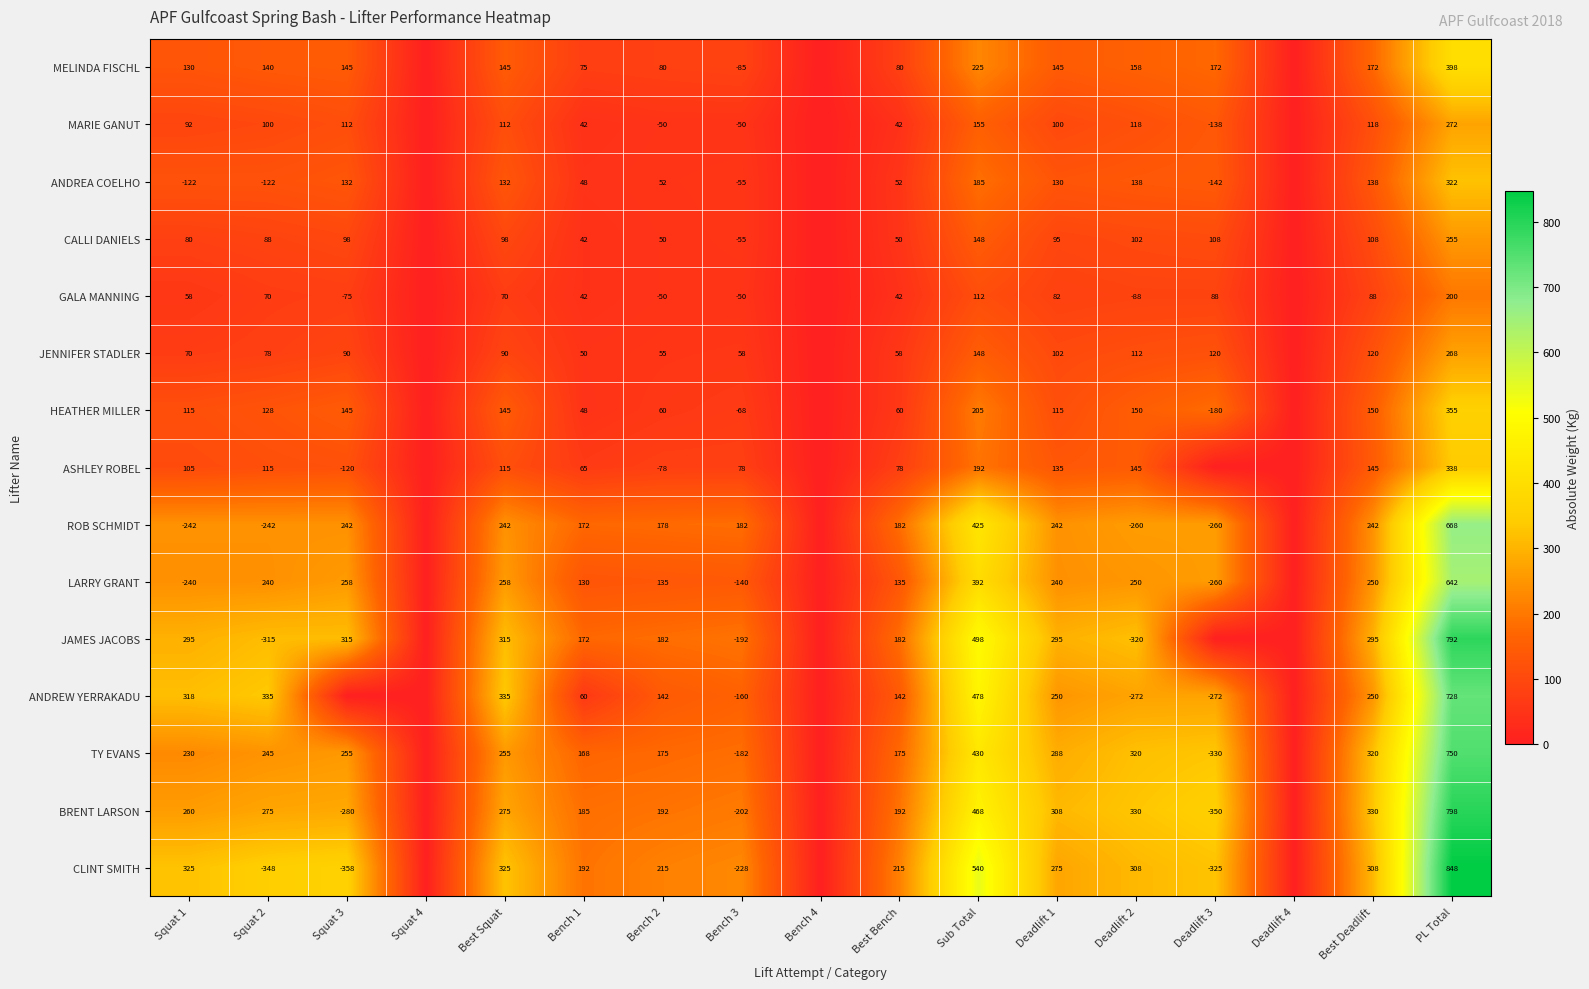

Is it true that JENNIFER STADLER equals 268 at PL Total?

True